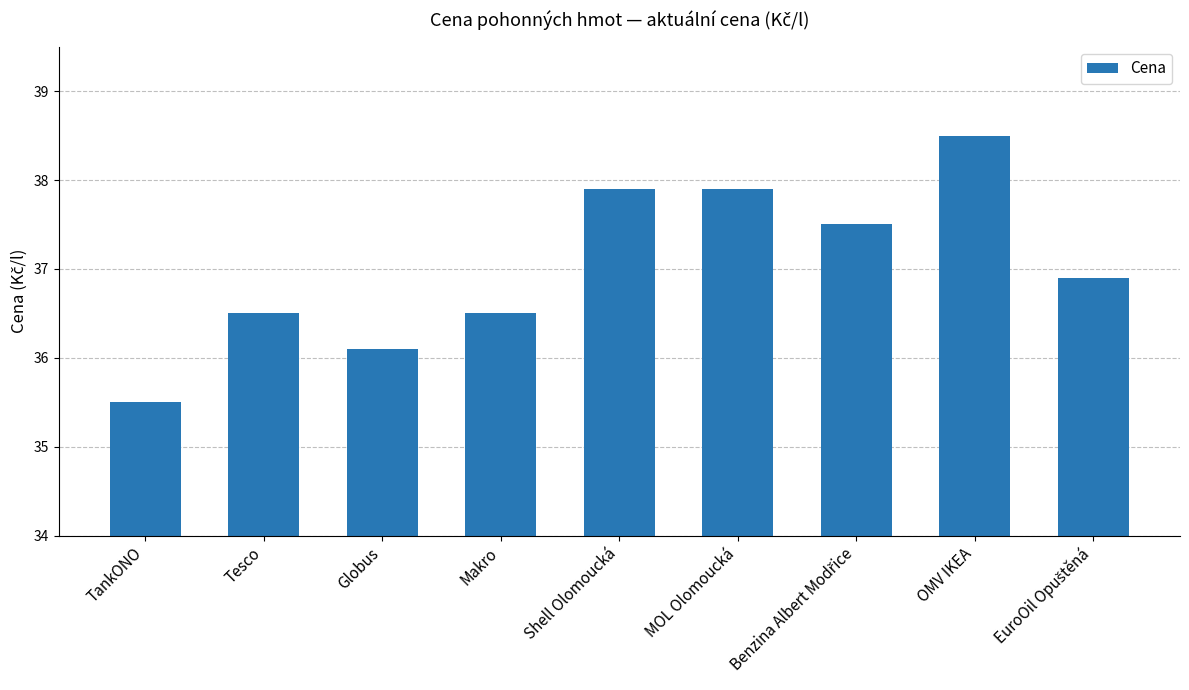

What is the sum of all values?

333.3